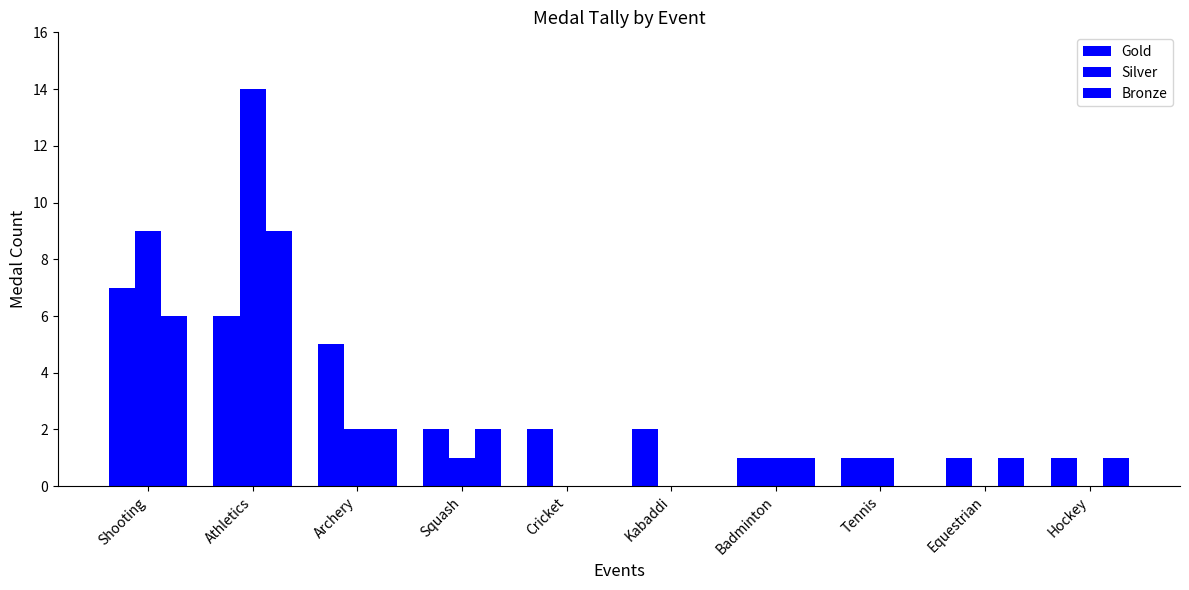

How many distinct data groups are displayed?

3